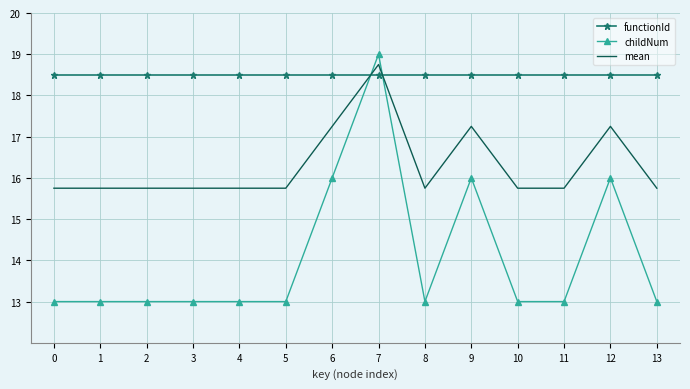

True or false: mean has more than 0 points higher than both neighbors.

True